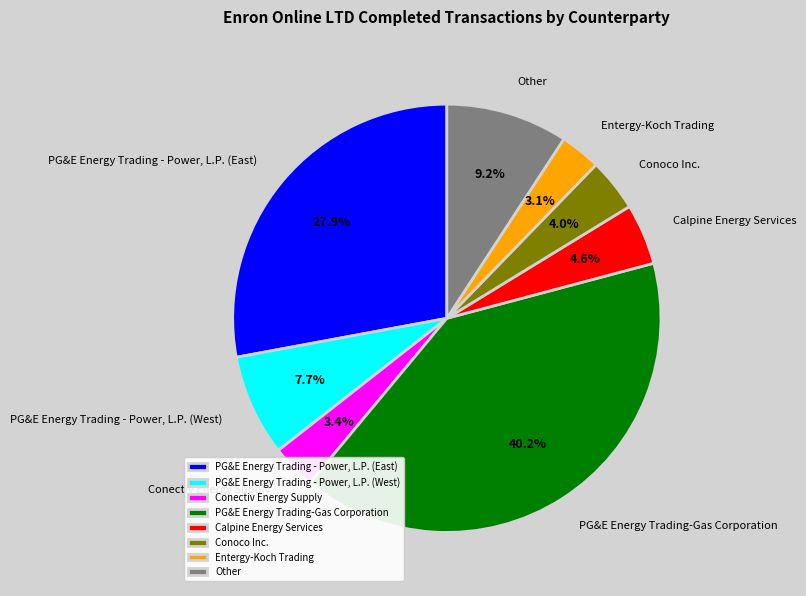

Count the number of slices in the pie.

8